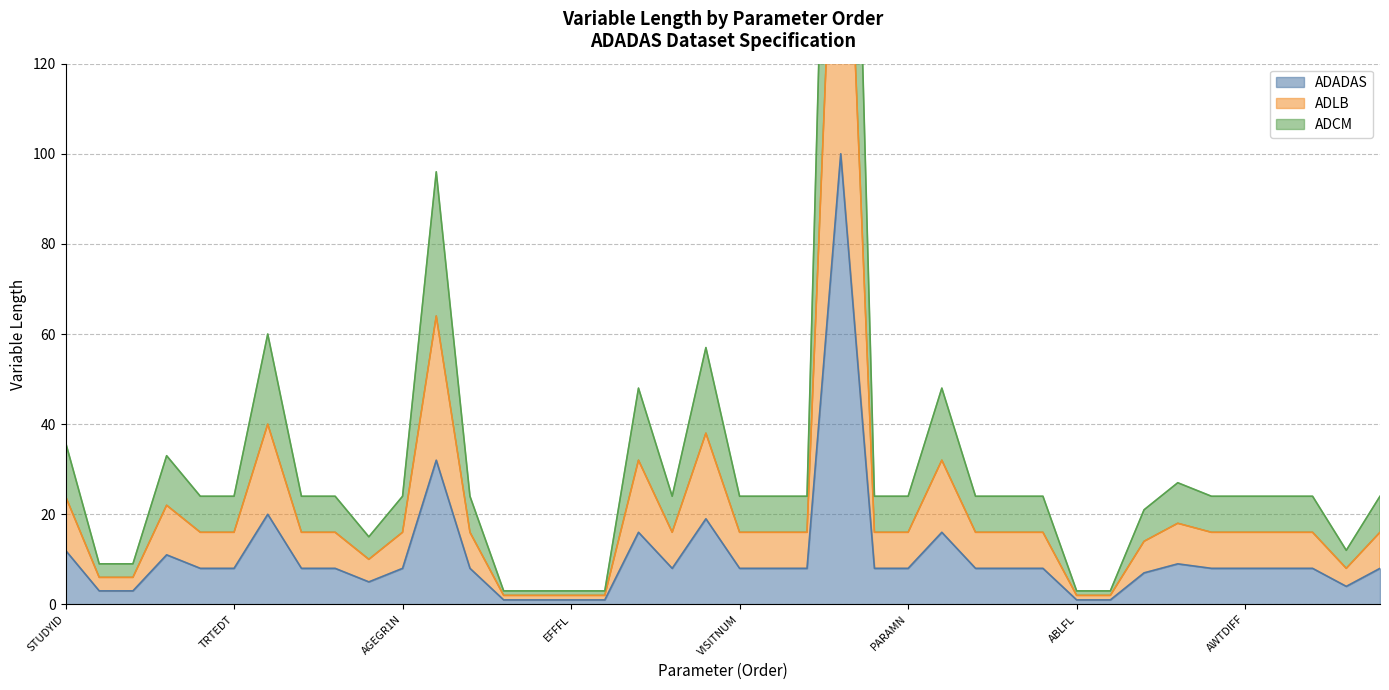

True or false: ADCM has more than 2 points higher than both neighbors.

True